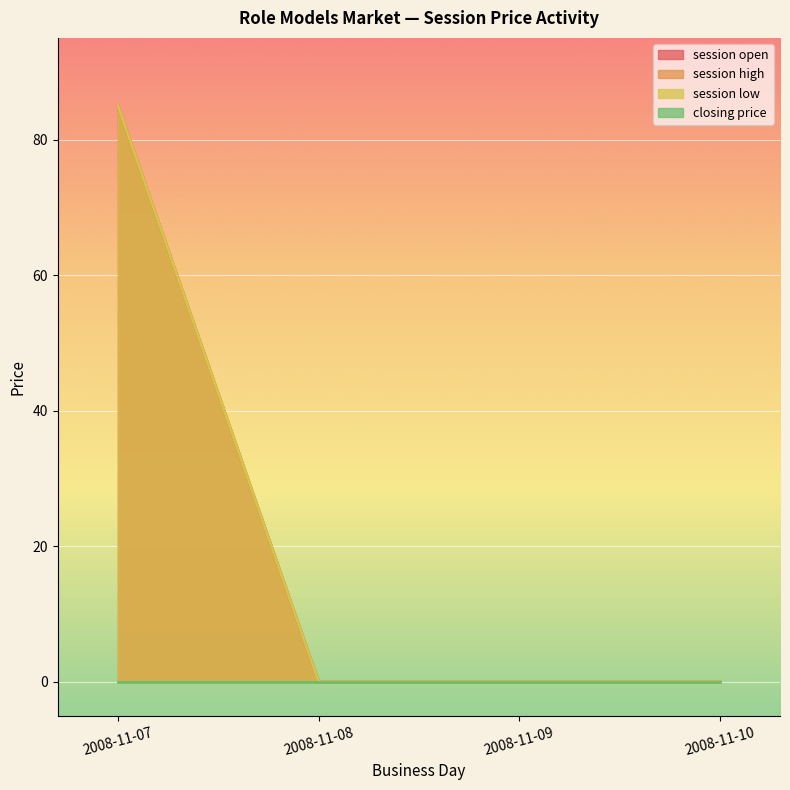

True or false: session open has more than 1 interior local peaks.

False